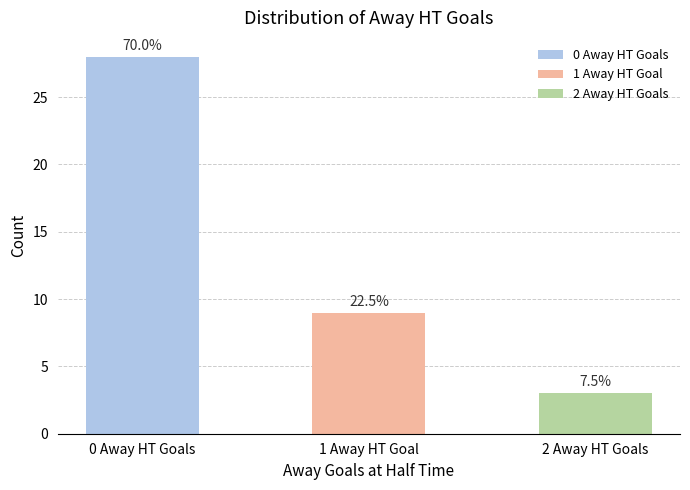

What is the maximum value shown in the chart?

28